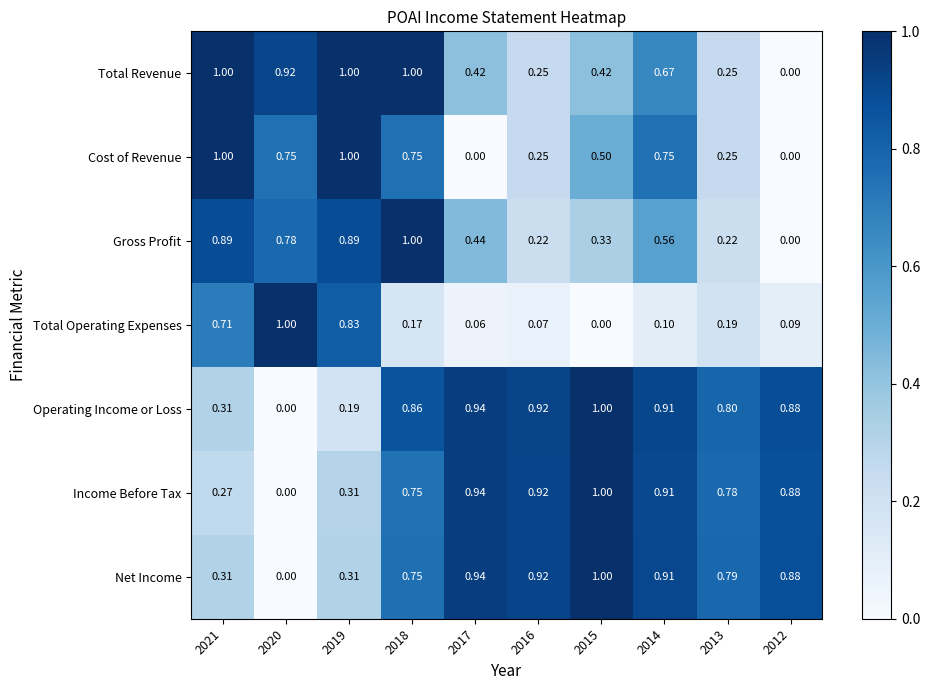

Is the value of Operating Income or Loss at 2014 greater than the value of Total Revenue at 2017?

Yes